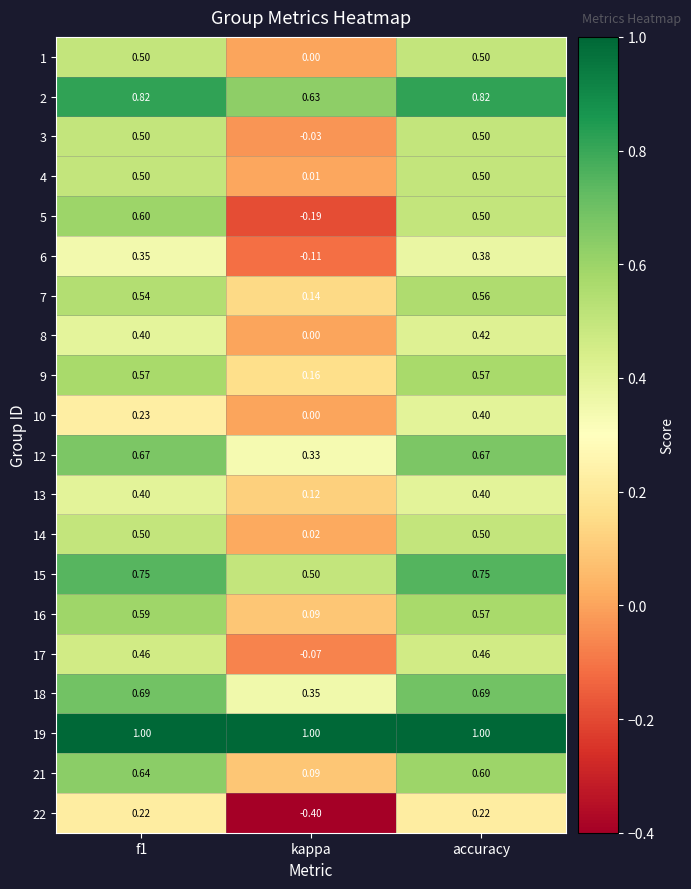

At which category is the sum across all series the highest?

accuracy